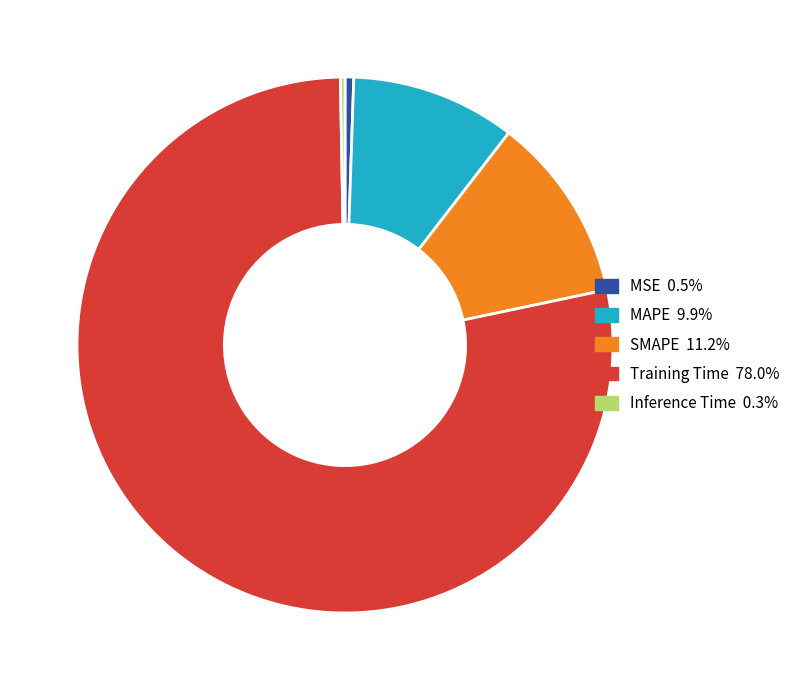

Does Training Time represent more than half of the total?

Yes